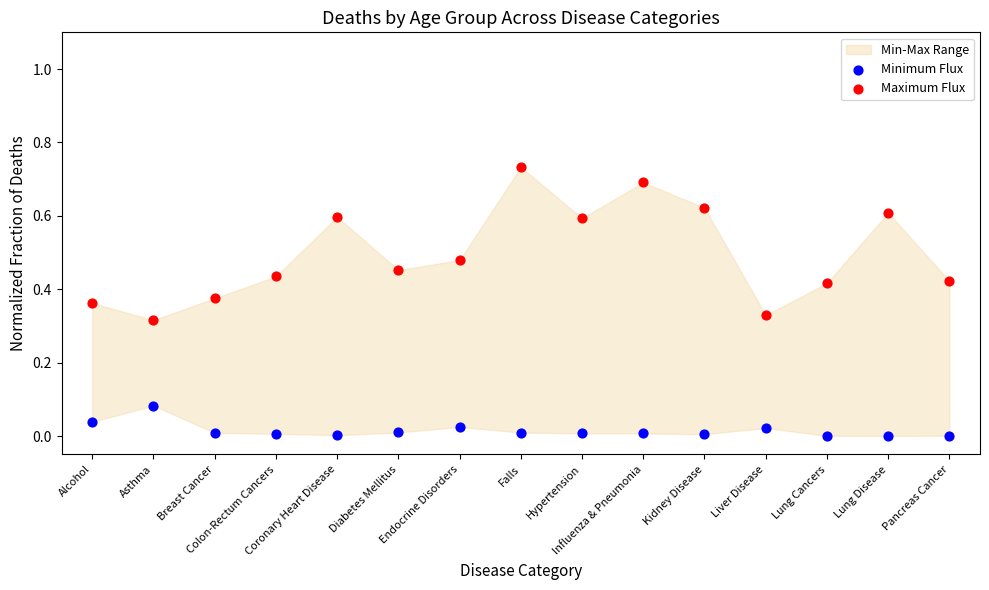

Which series contains the highest Y value?

Maximum Flux